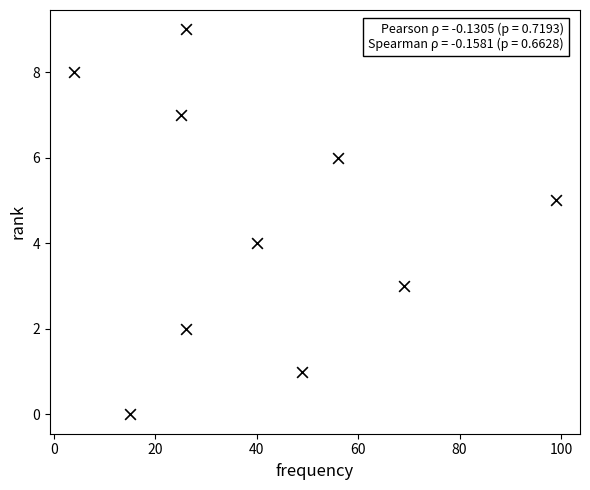

What is the range of X values (max minus min)?

95